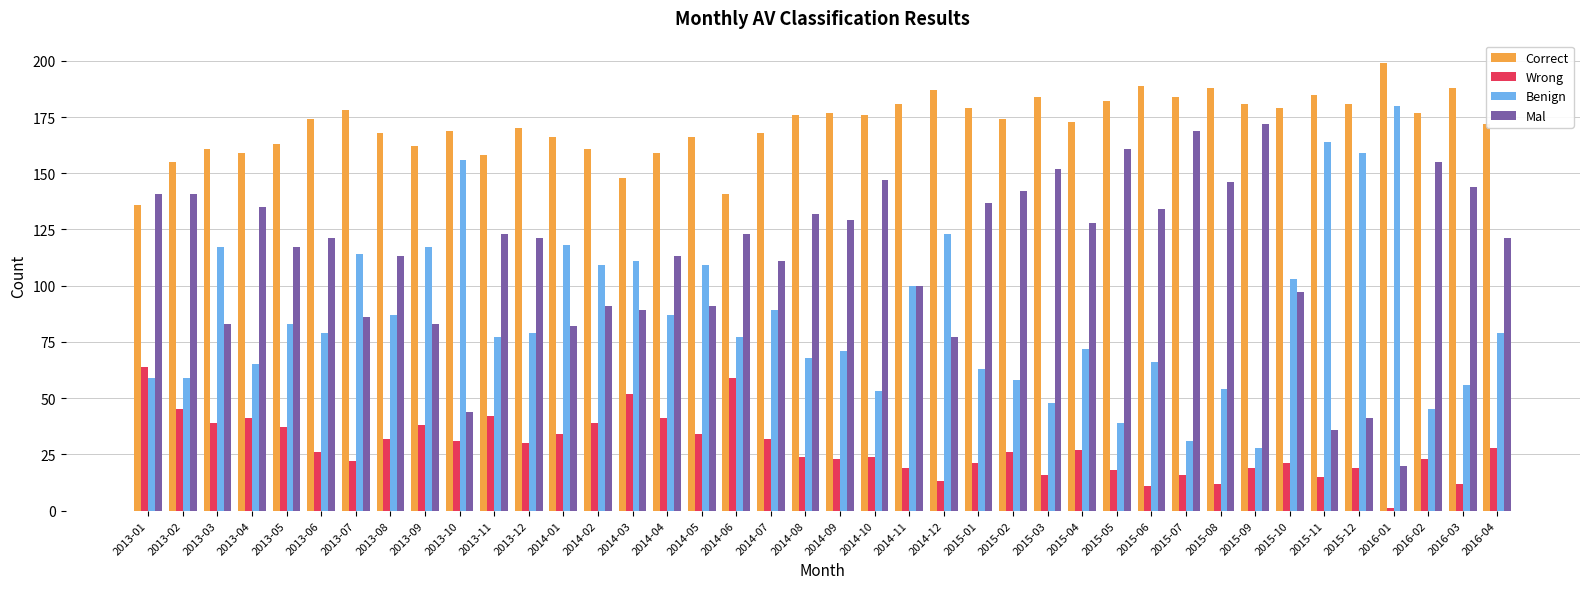

What is the difference between the Correct values at 2015-07 and 2013-12?

14